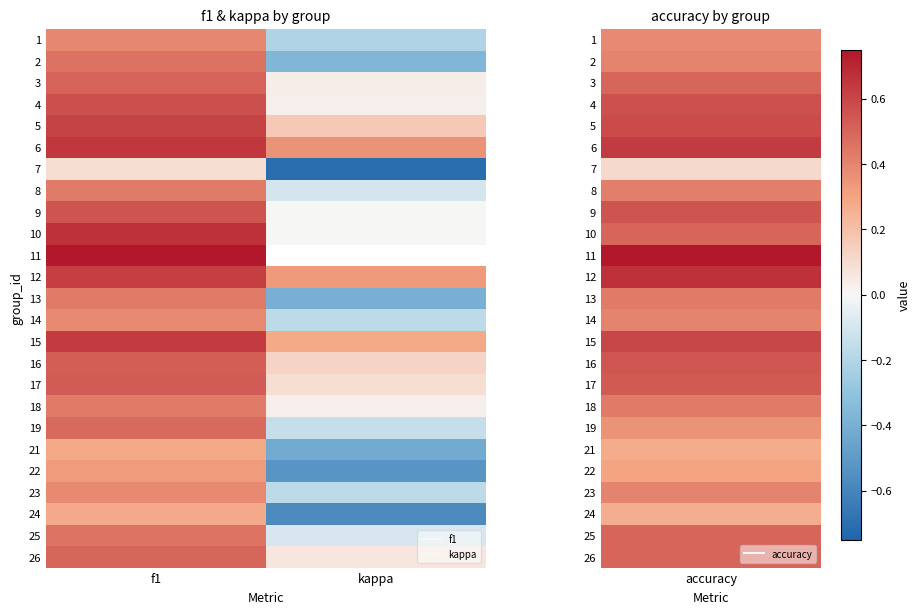

At which label does 13 first exceed 0?

f1